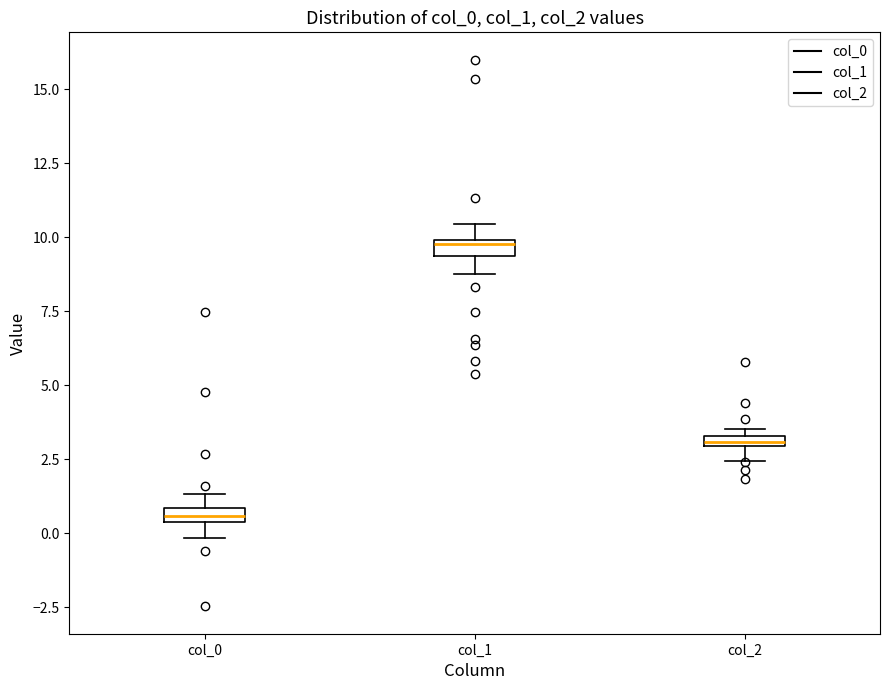

Where does the lower whisker of the box for col_0 end on the y-axis? The values are not printed on the chart, so give them approximately, as read against the axis.

0.0